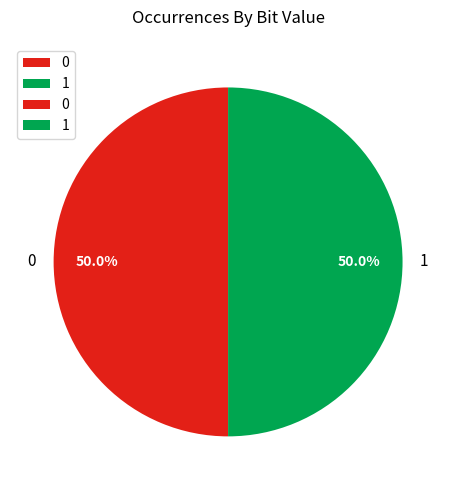

What is the ratio of the value at 1 to the value at 0?

1.0